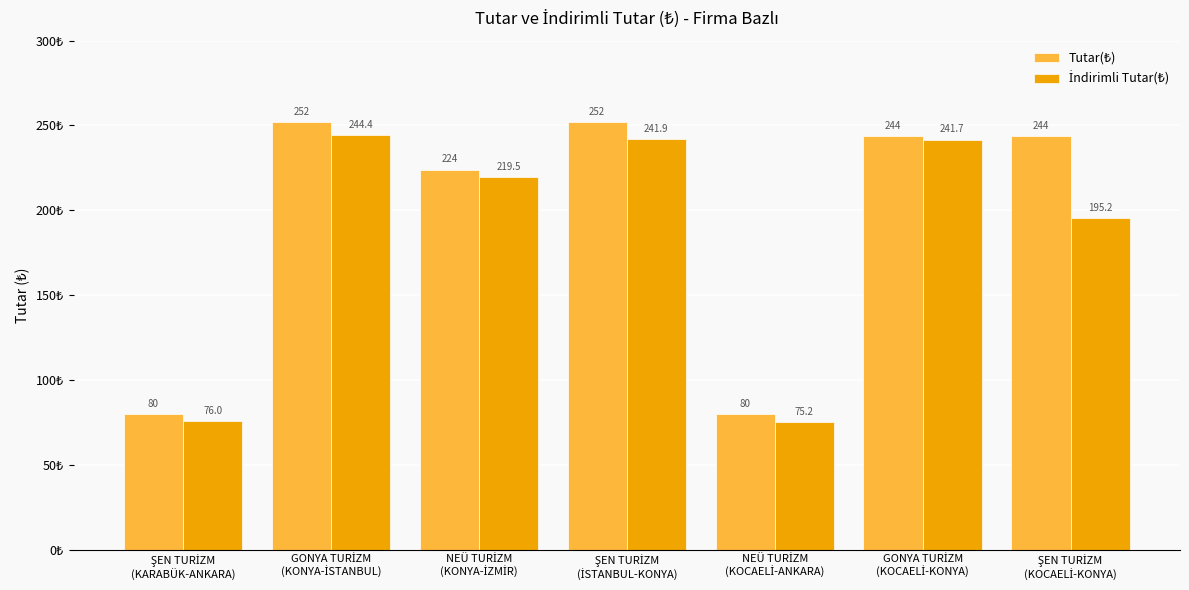

How many data points does each series have?

7